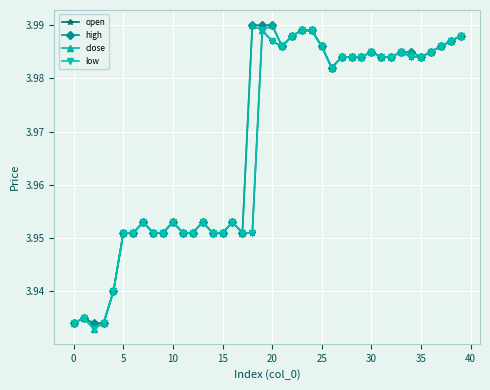

How many high values are between 3 and 4?

40